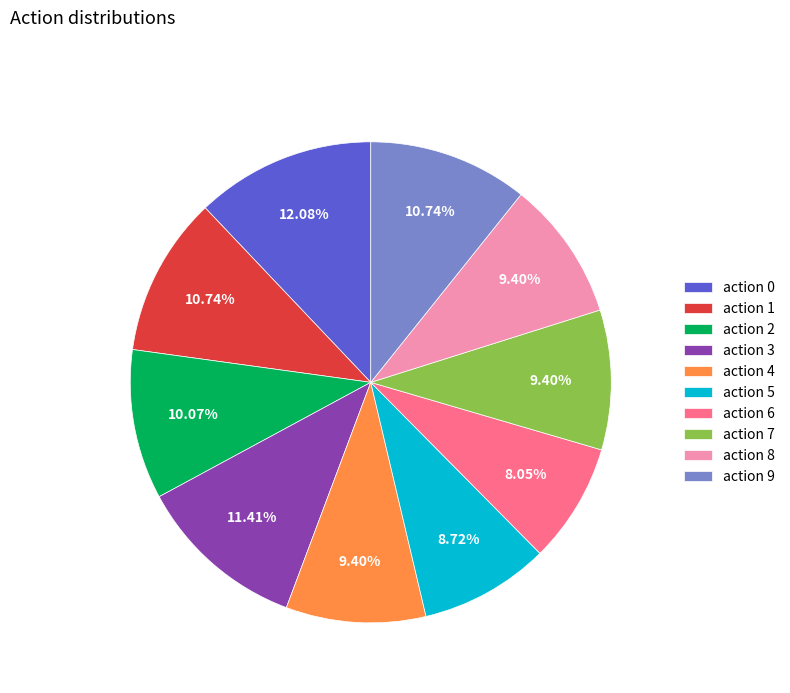

Combined, do action 3 and action 6 account for over 50%?

No